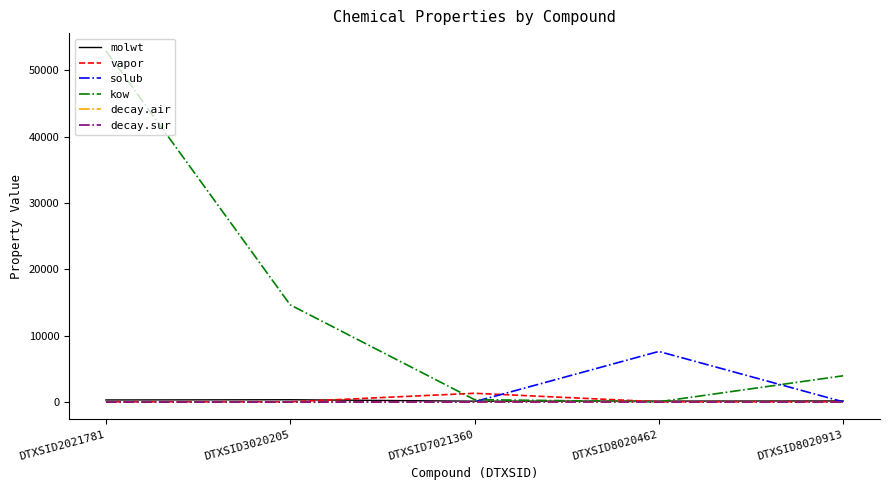

The value of decay.sur at DTXSID8020913 is 0.0. True or false?

True